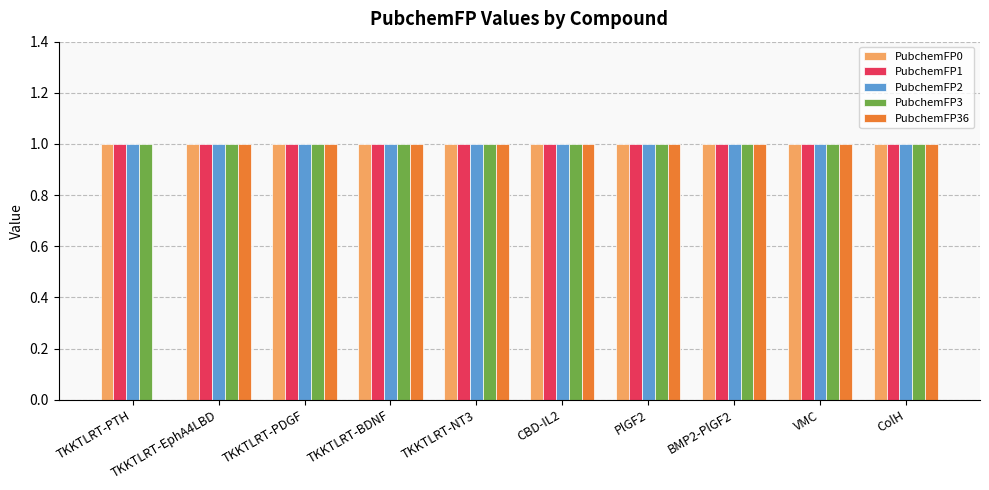

The PubchemFP0 series shows 2 at TKKTLRT-EphA4LBD. True or false?

False